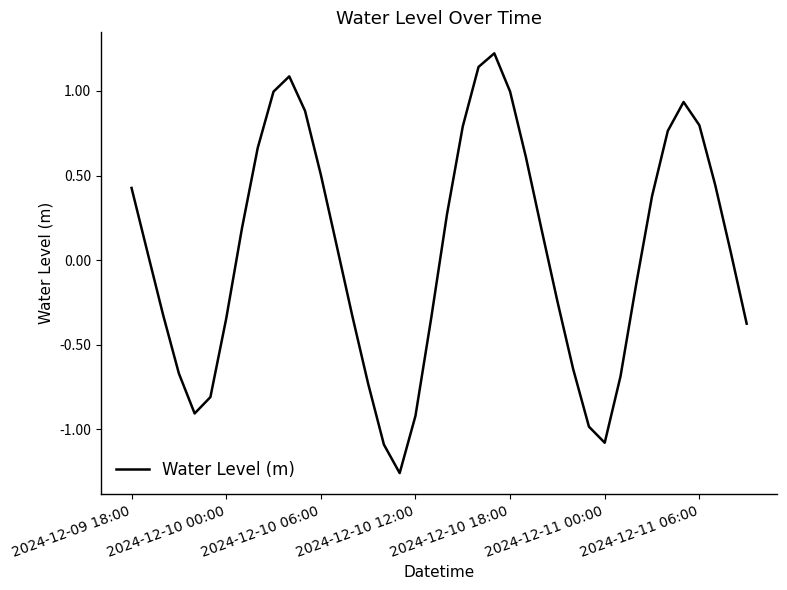

What is the difference between the maximum and minimum values?

2.5